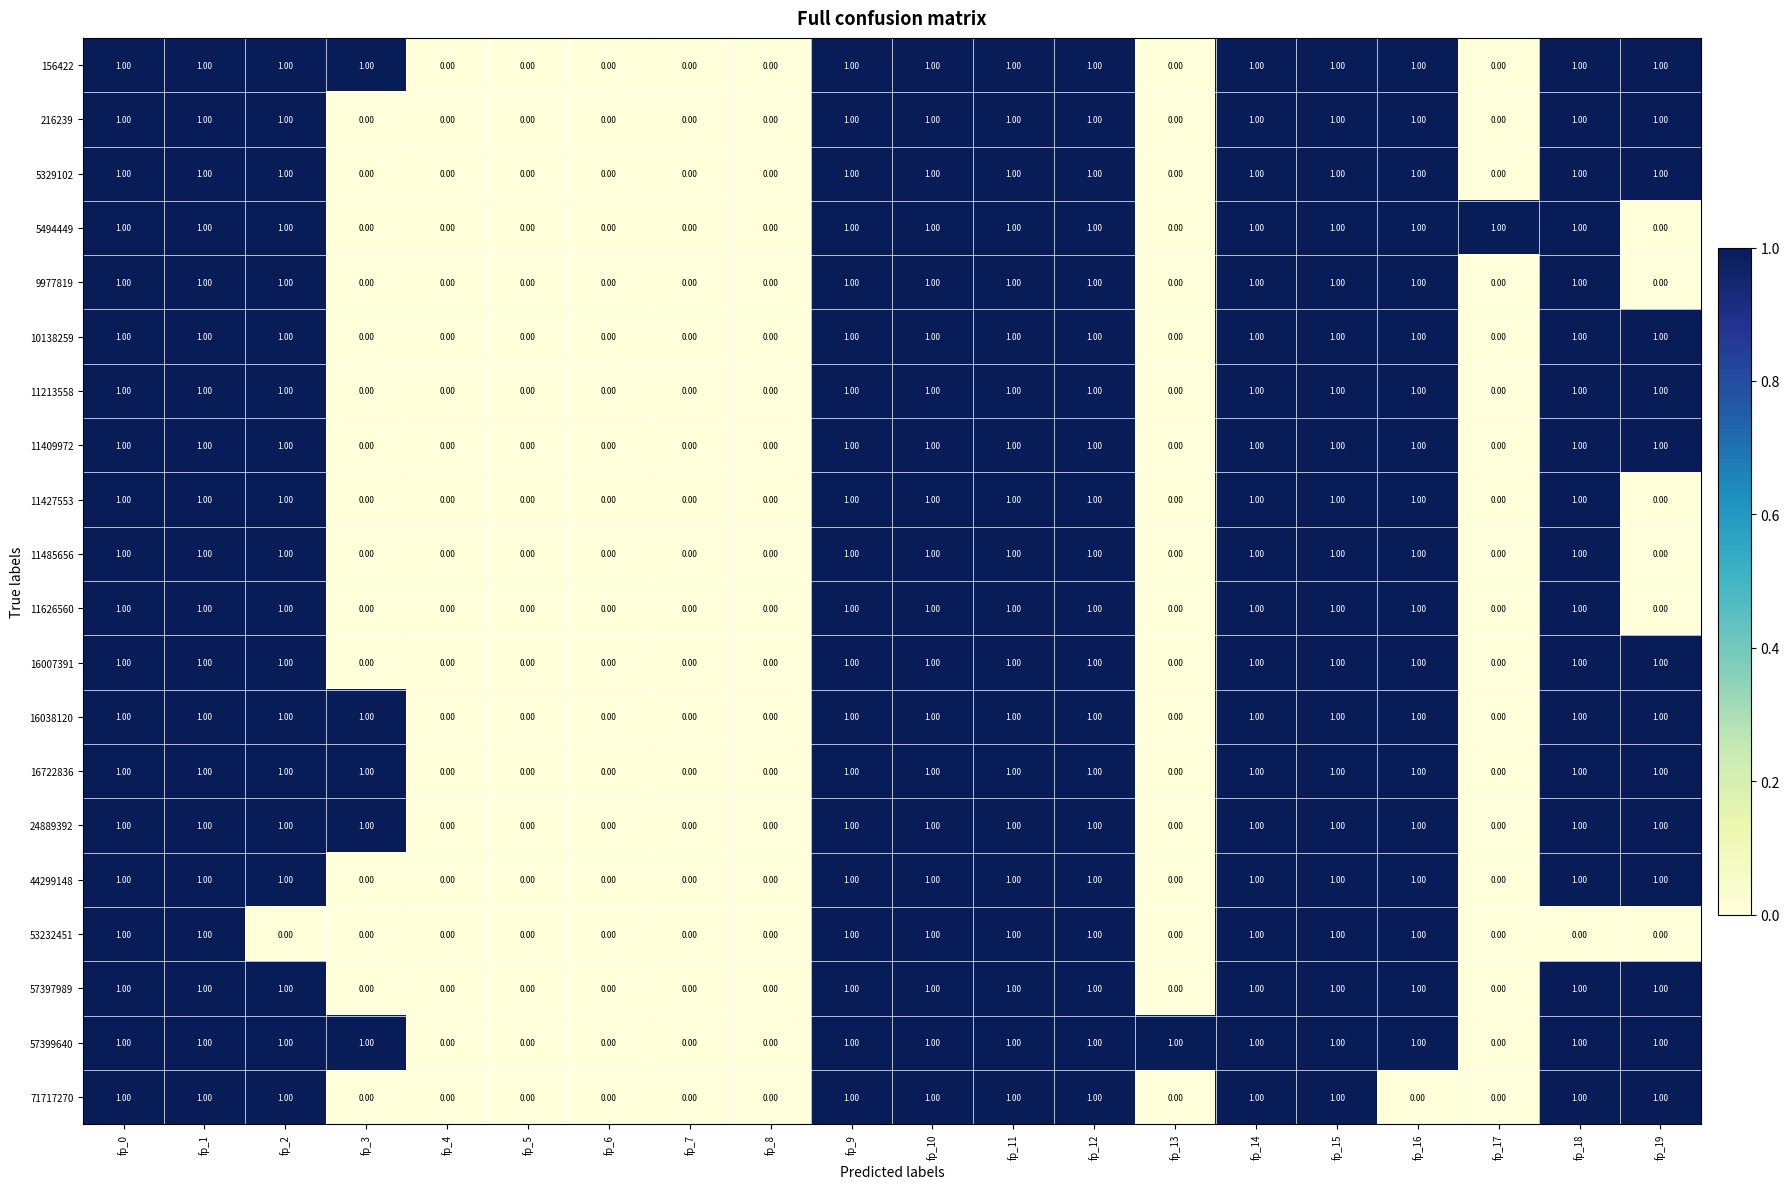

What is the total value across all series at fp_18?

19